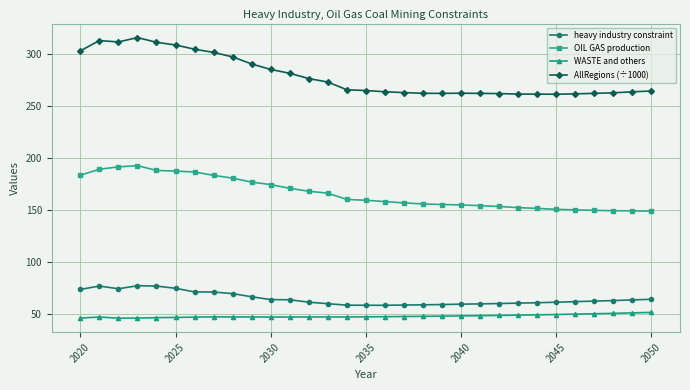

What is the average value of the AllRegions (÷1000) series?

278.7